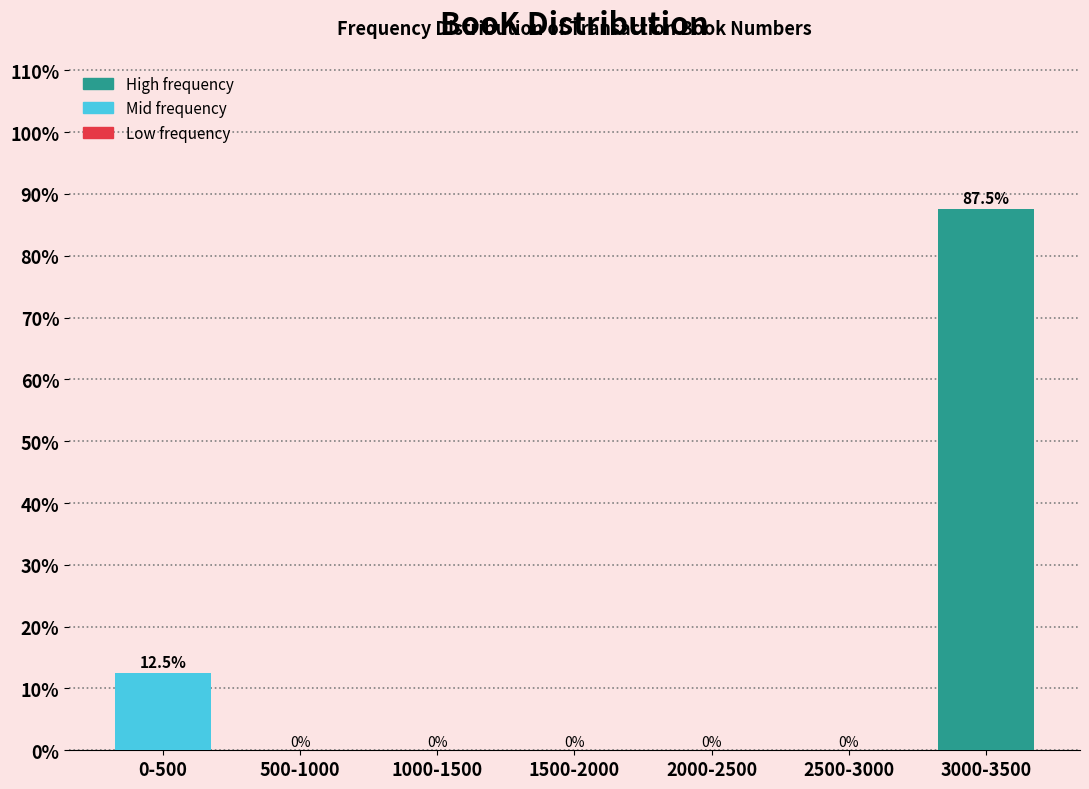

Reading left to right, extract all data points from this chart.

0-500=12.5	500-1000=0.0	1000-1500=0.0	1500-2000=0.0	2000-2500=0.0	2500-3000=0.0	3000-3500=87.5